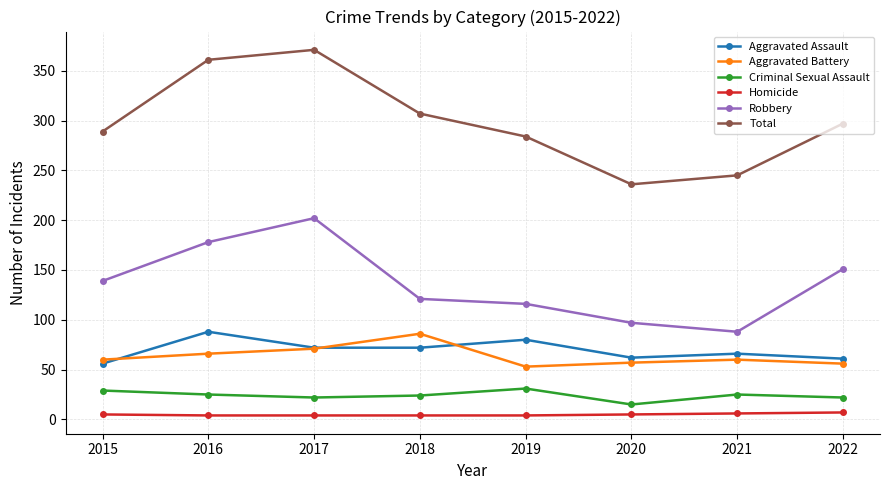

True or false: Total and Aggravated Assault intersect in this chart.

False